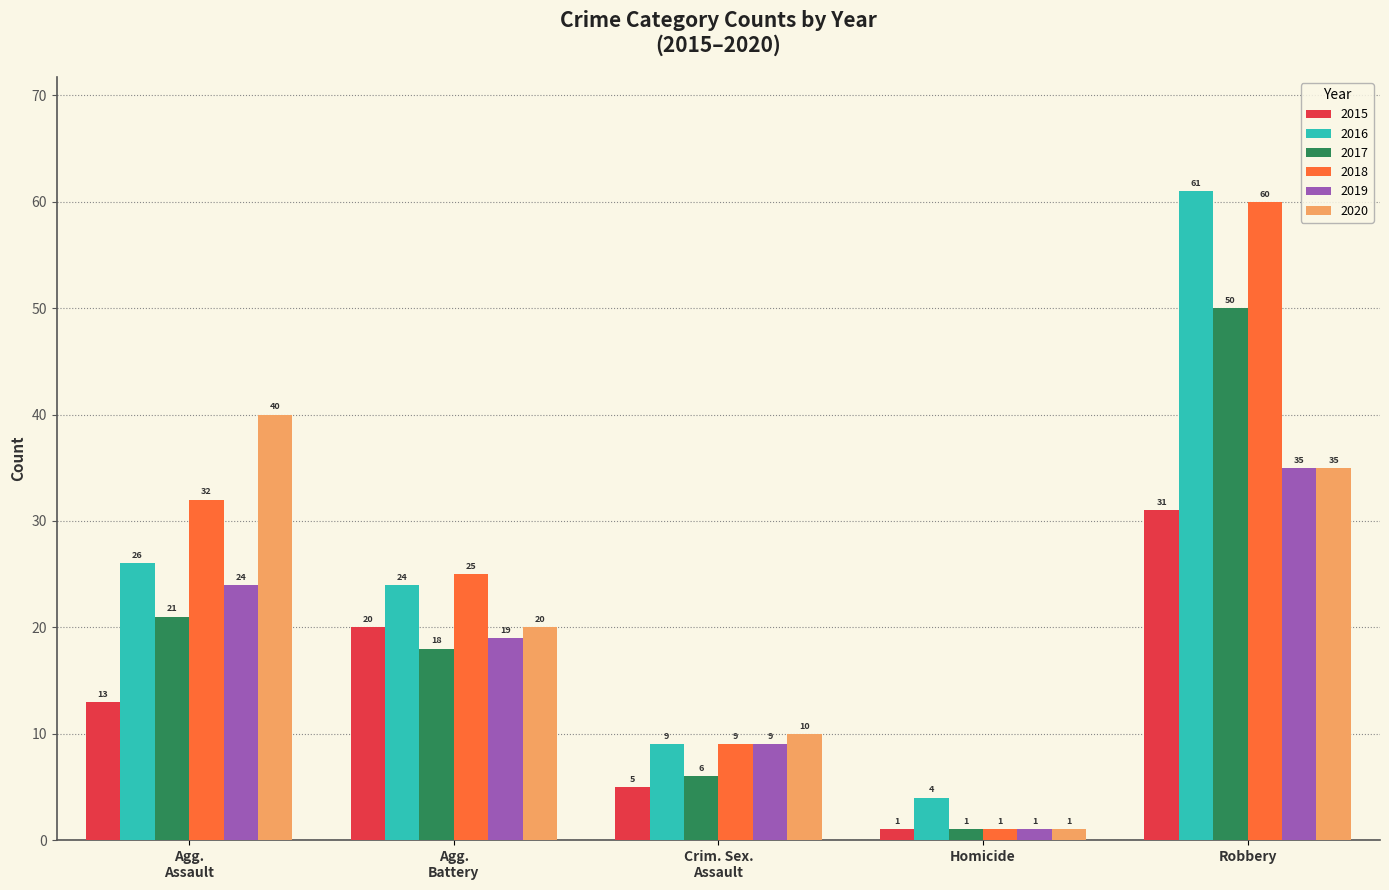

How many bars are there in each group?

6